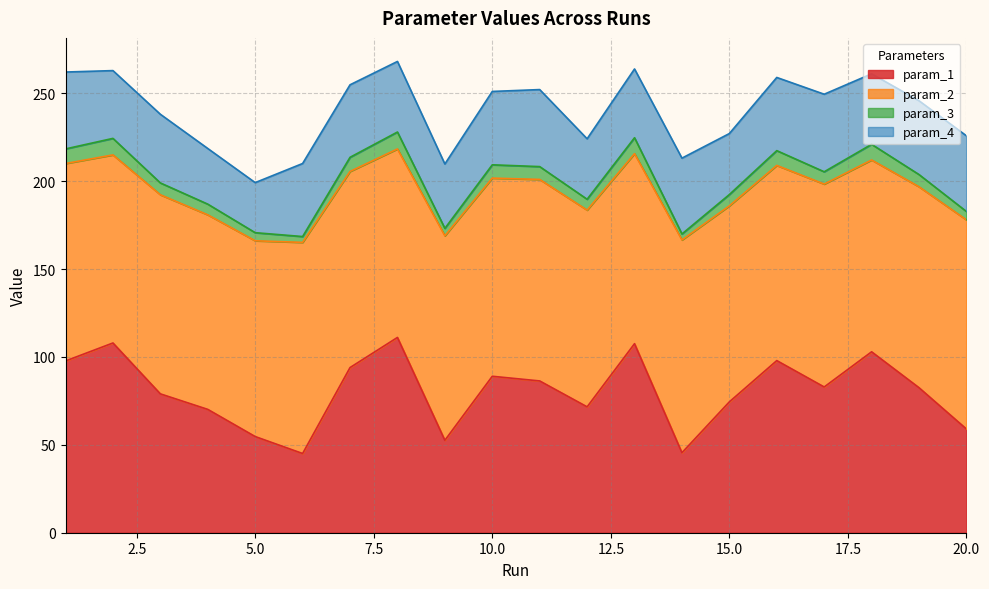

Where is param_1 nearest to the value 78?

3